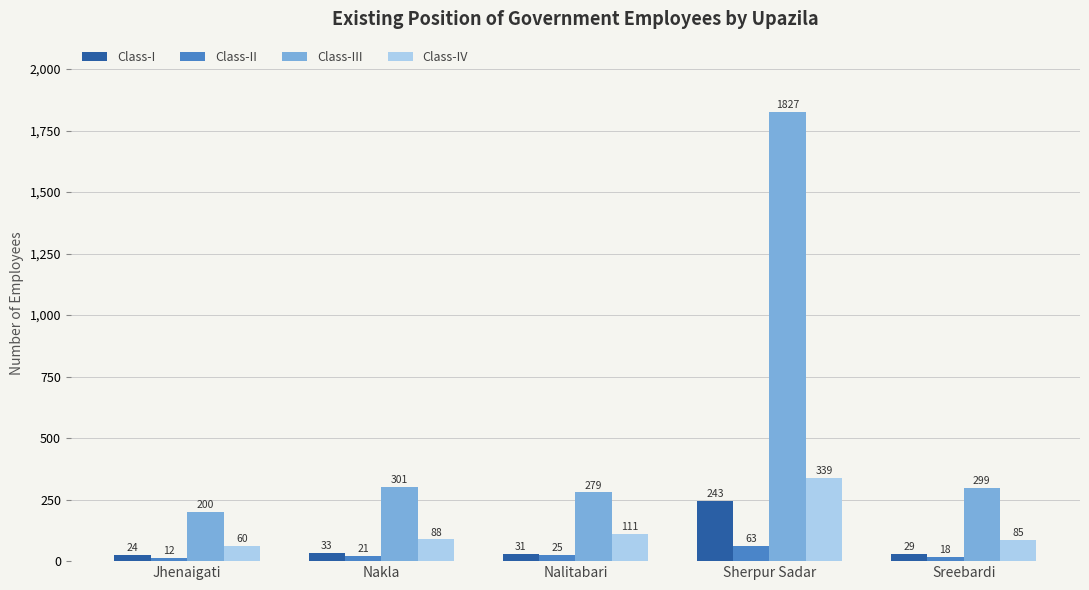

Which category has the lowest value across all series?

Jhenaigati